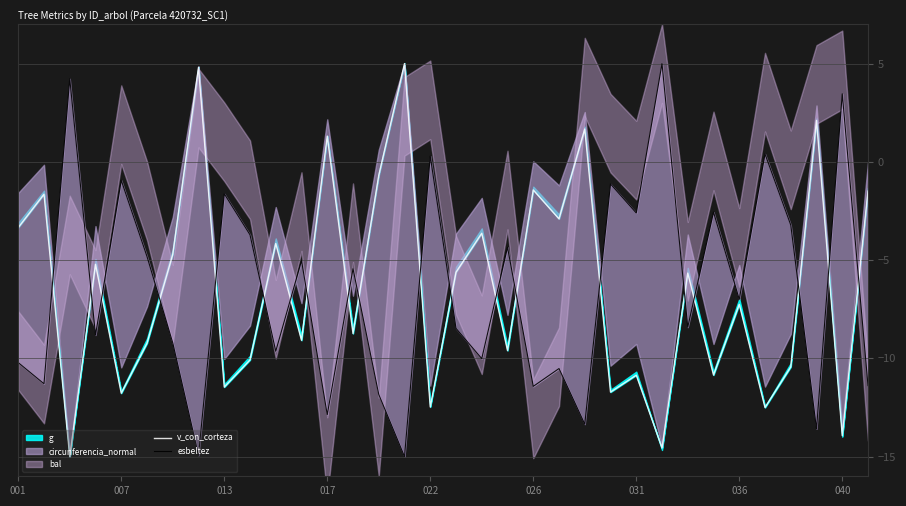

Does the chart display data point markers on the line(s)?

No